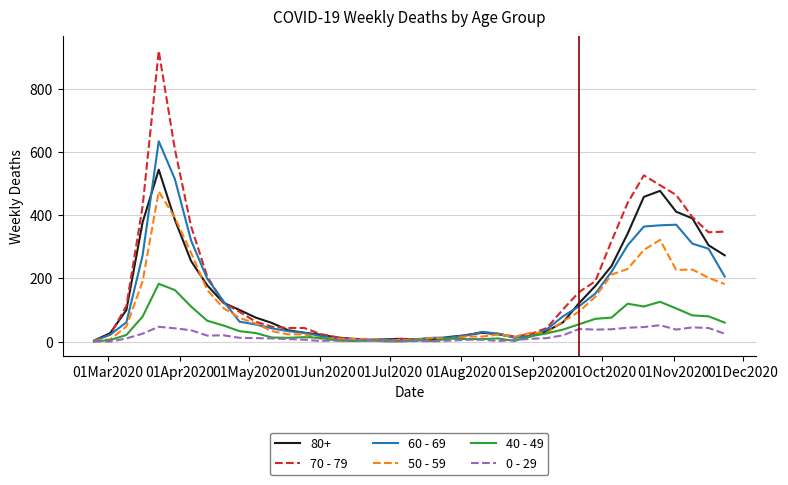

How many lines are shown in the chart?

6